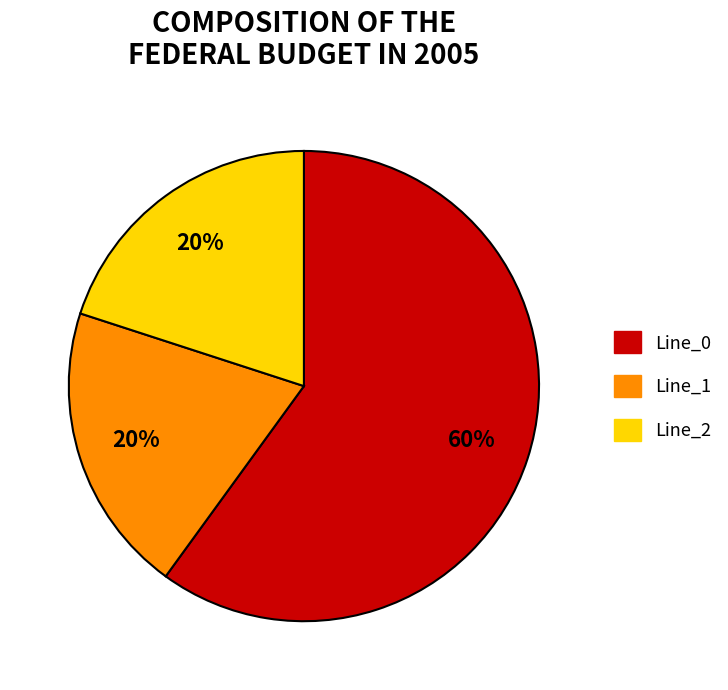

To the nearest percent, what is the difference between the largest and smallest slice percentages?

40%